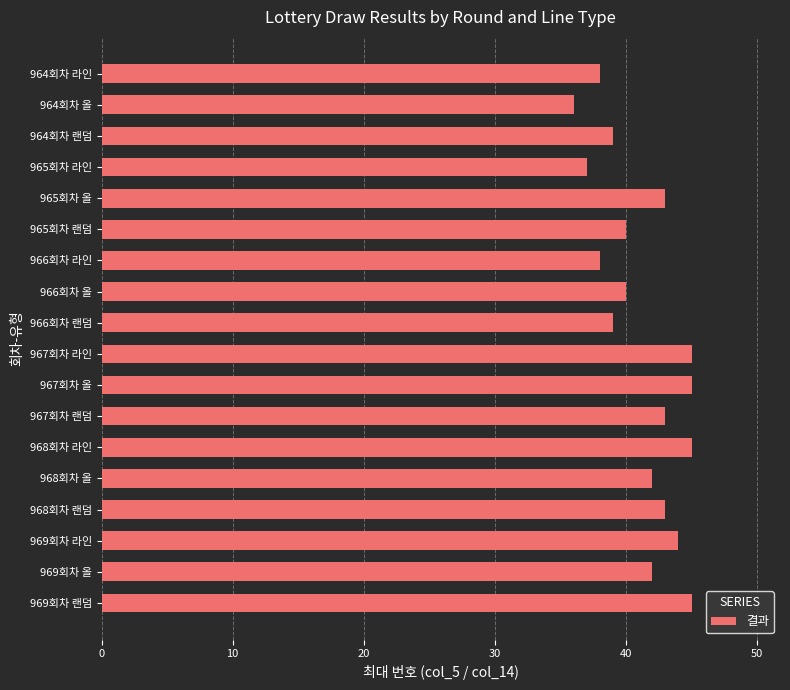

Reading bottom to top, list all the values displayed in this chart.

969회차 랜덤=45	969회차 올=42	969회차 라인=44	968회차 랜덤=43	968회차 올=42	968회차 라인=45	967회차 랜덤=43	967회차 올=45	967회차 라인=45	966회차 랜덤=39	966회차 올=40	966회차 라인=38	965회차 랜덤=40	965회차 올=43	965회차 라인=37	964회차 랜덤=39	964회차 올=36	964회차 라인=38